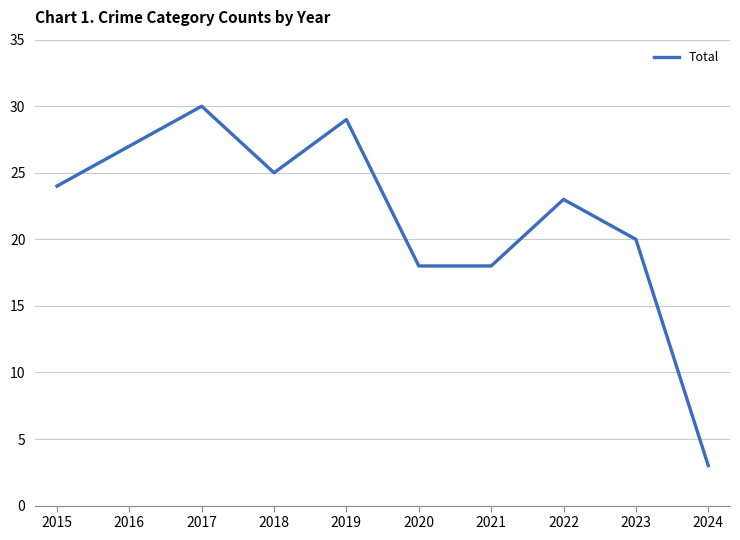

What is the ratio of the value at 2021 to the value at 2018?

0.7